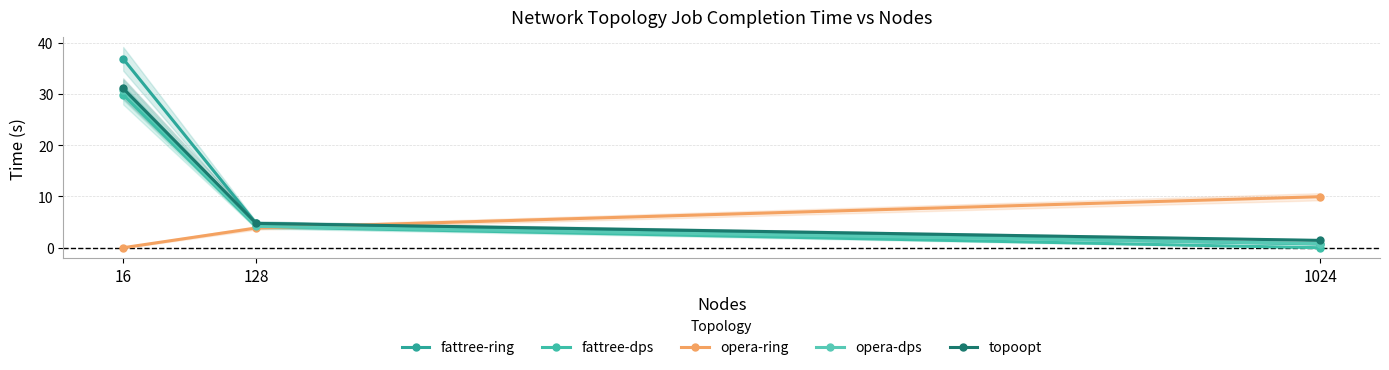

The value of opera-ring at 128 is 5.4. True or false?

False